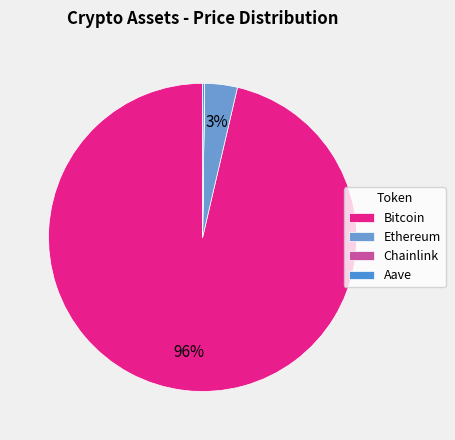

How many segments does this pie chart have?

4